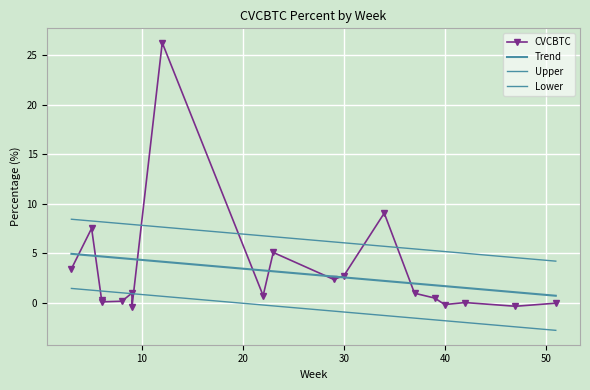

The chart shows a value of 4.8 at 3. True or false?

False